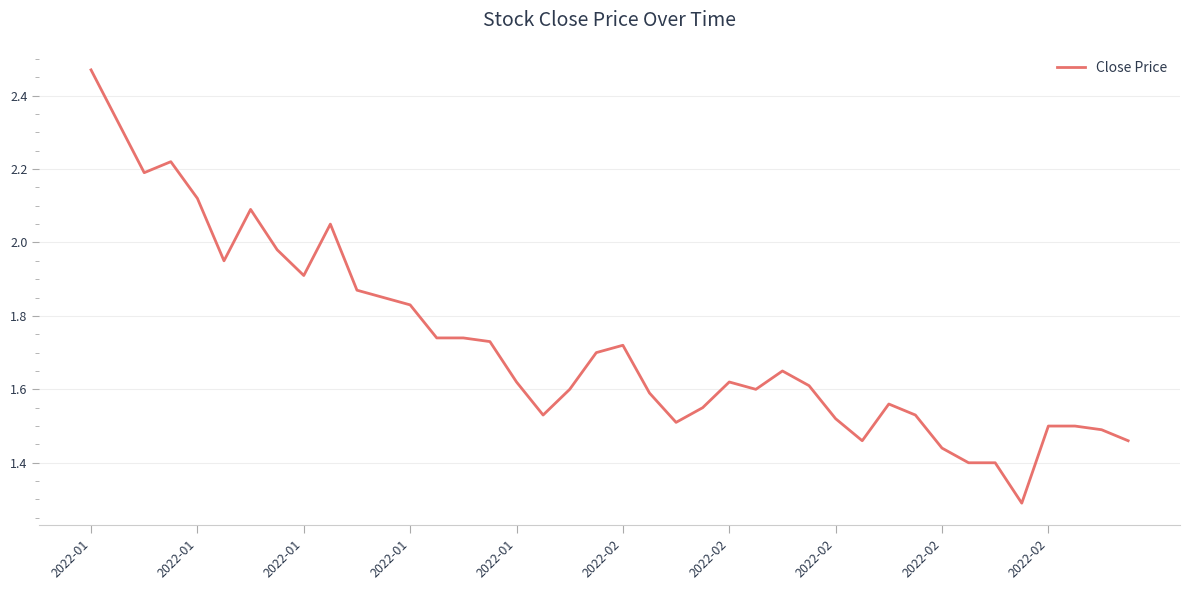

What is the difference between the maximum and minimum values?

1.2